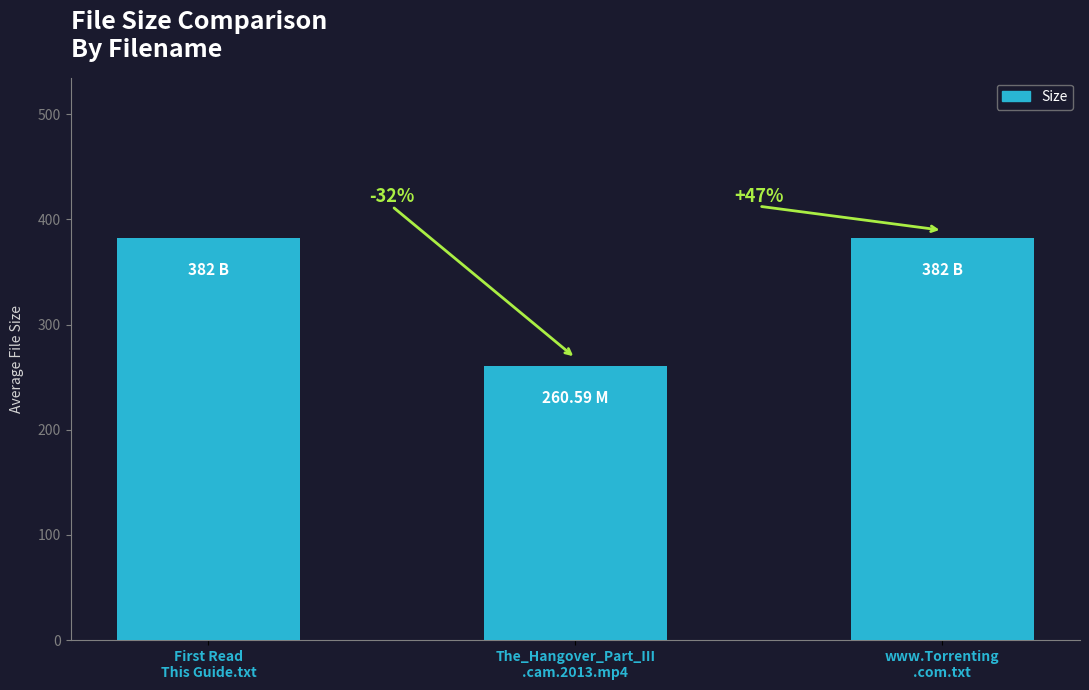

How many bars are there in total?

3